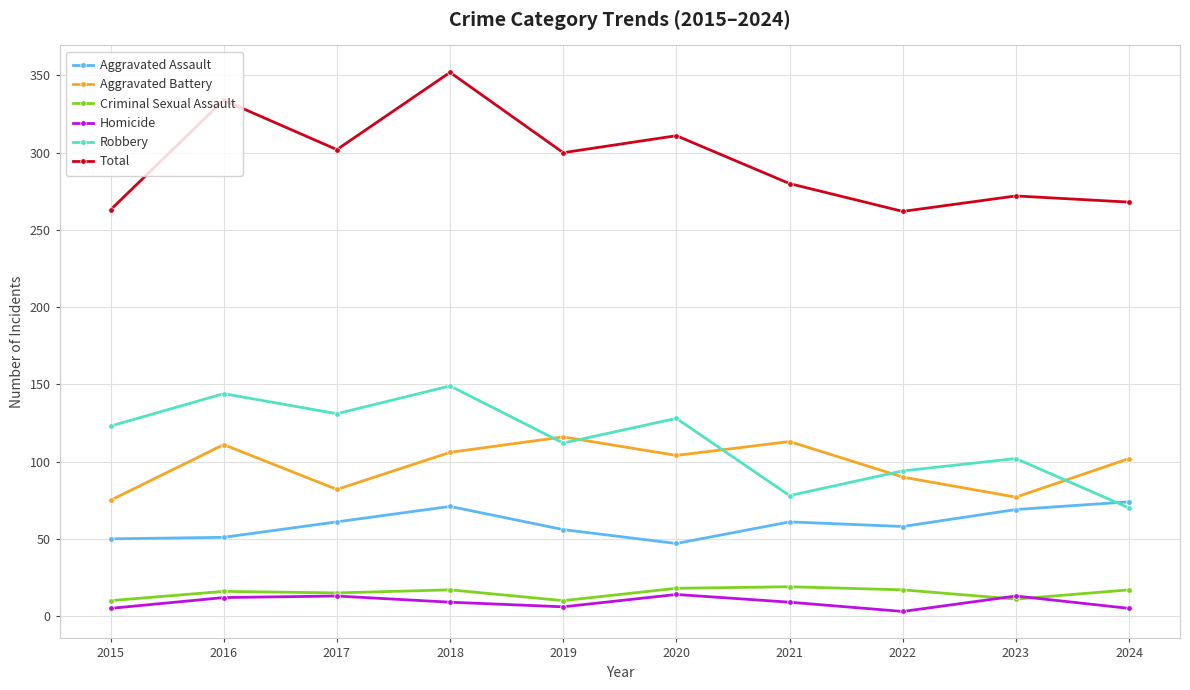

Where is the first local maximum for Total?

2016